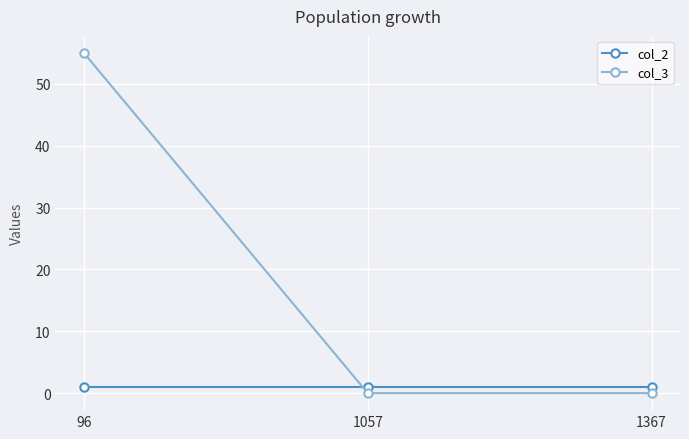

Which series changed the most between 96 and 1367?

col_3